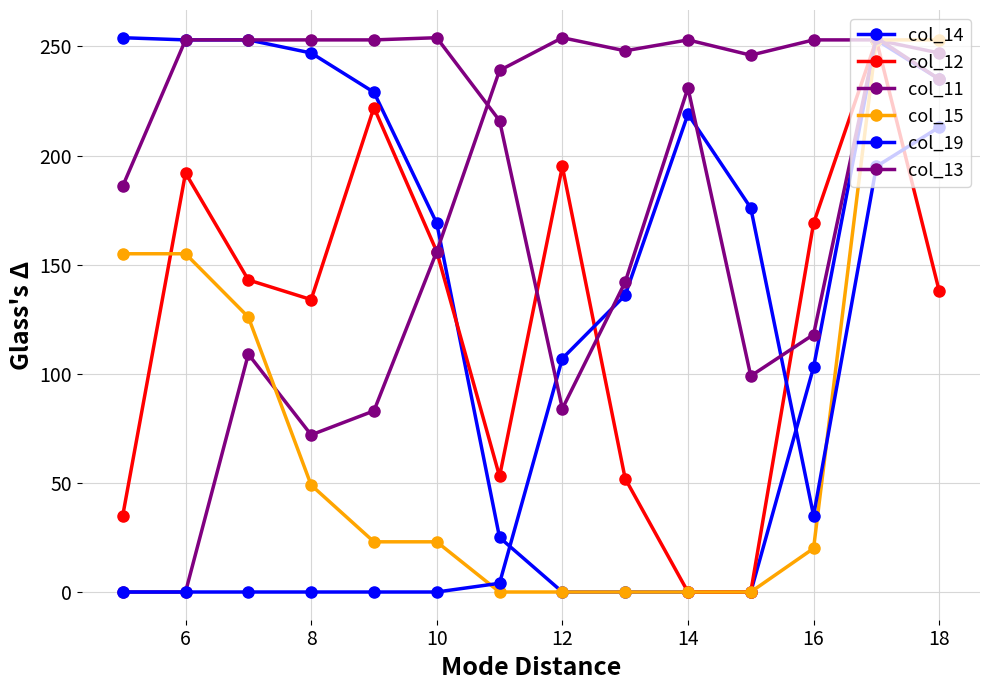

How many data points in col_11 are less than 246?

7